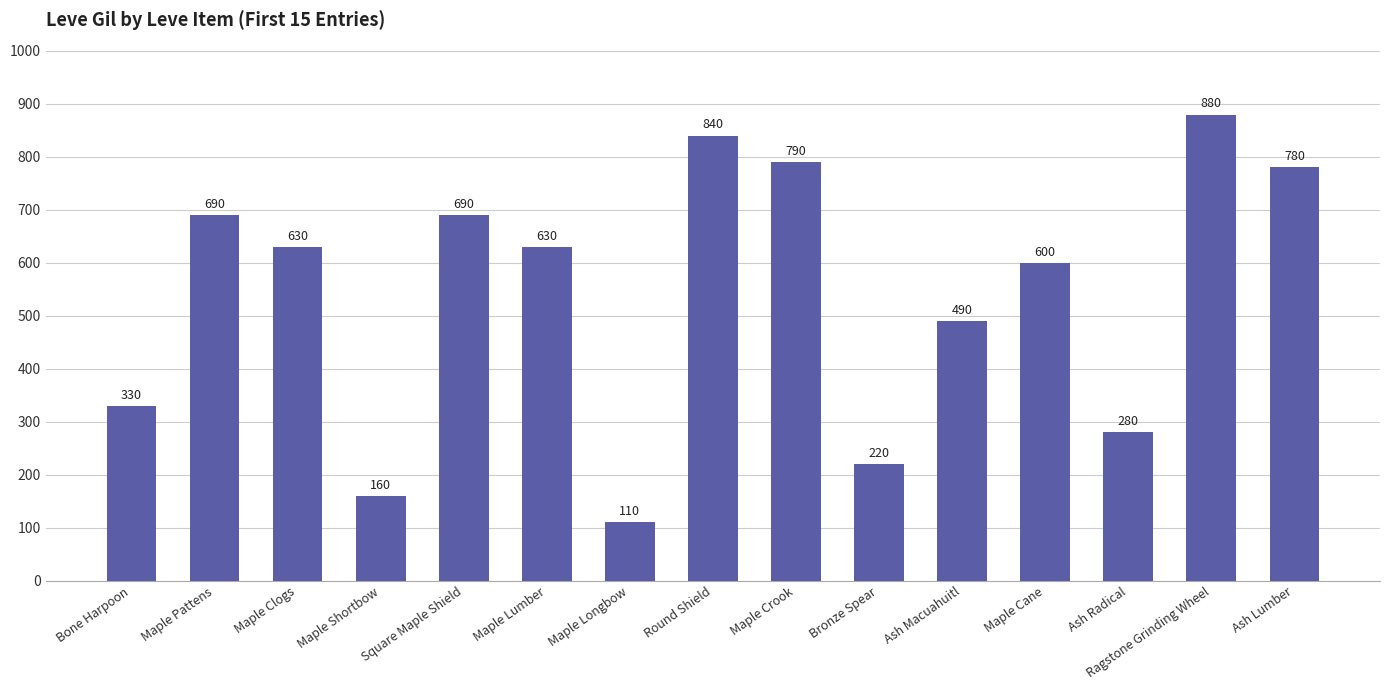

Which category has the lowest value across all series?

Maple Longbow